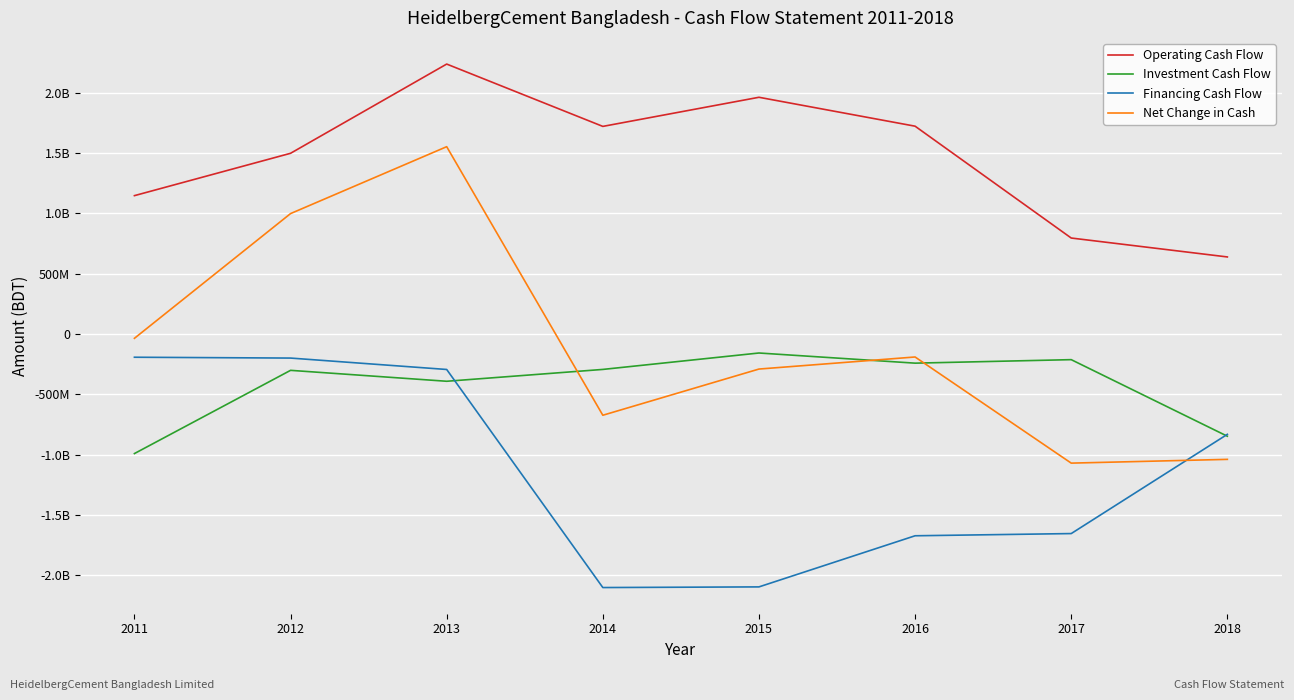

Does the chart have visible grid lines?

Yes